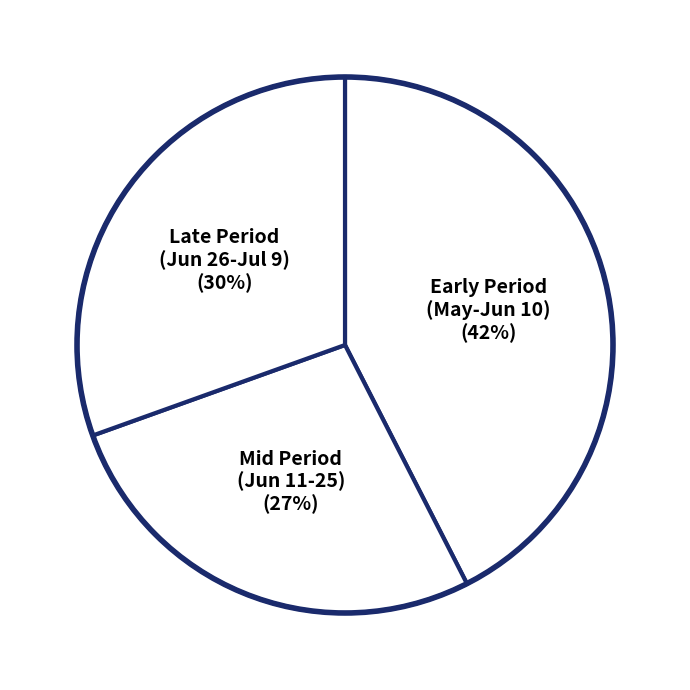

Combined, do Early Period (May-Jun 10) (42%) and Late Period (Jun 26-Jul 9) (30%) account for over 50%?

Yes